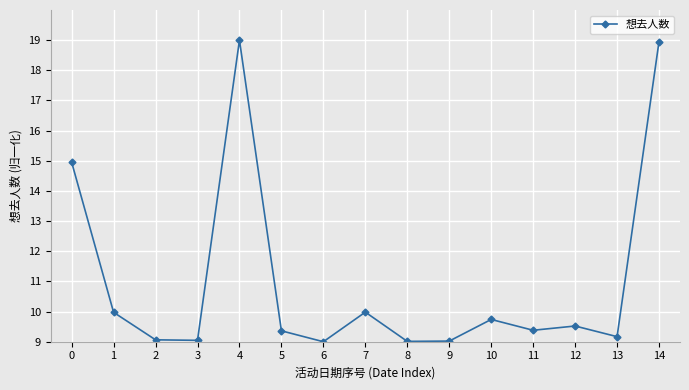

What is the average value?

11.0